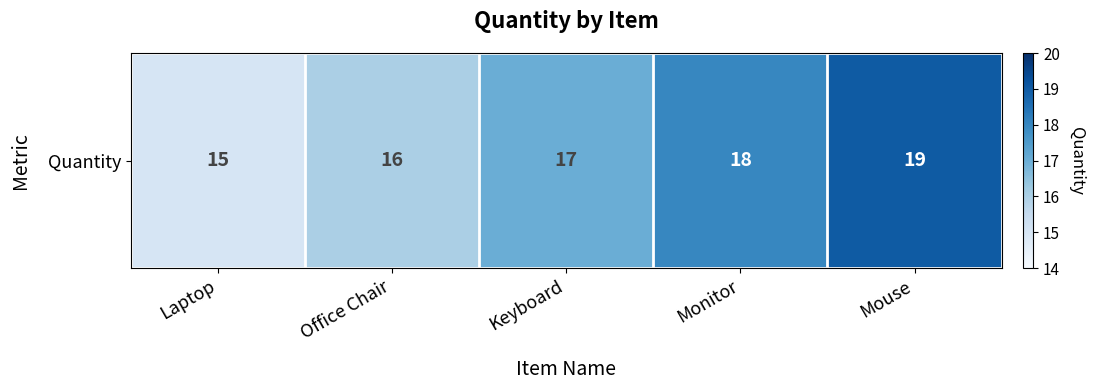

Rank the categories by value from highest to lowest.

Mouse, Monitor, Keyboard, Office Chair, Laptop